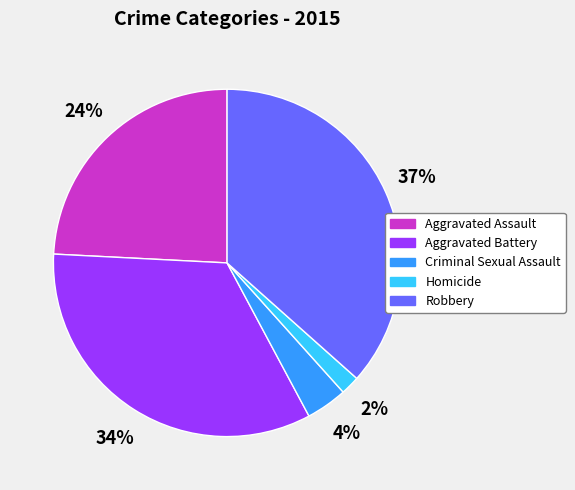

Which category has the smallest portion of the pie?

Homicide